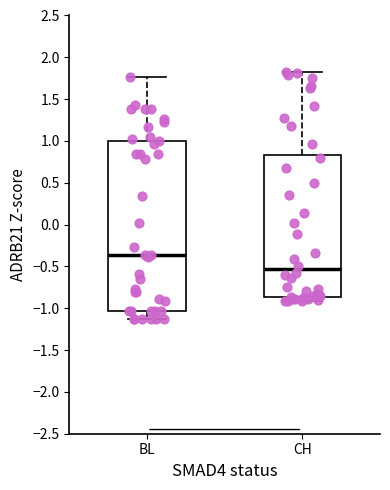

Reading left to right, transcribe this box plot: for each box, give where its median line is, the range the box spans, and where its two whiskers end, as read against the y-axis. The values are not printed on the chart, so give them approximately, as read against the axis.

BL: median -0.35, box -1.05 to 1.00, whiskers -1.10 to 1.75
CH: median -0.55, box -0.85 to 0.85, whiskers -0.90 to 1.85